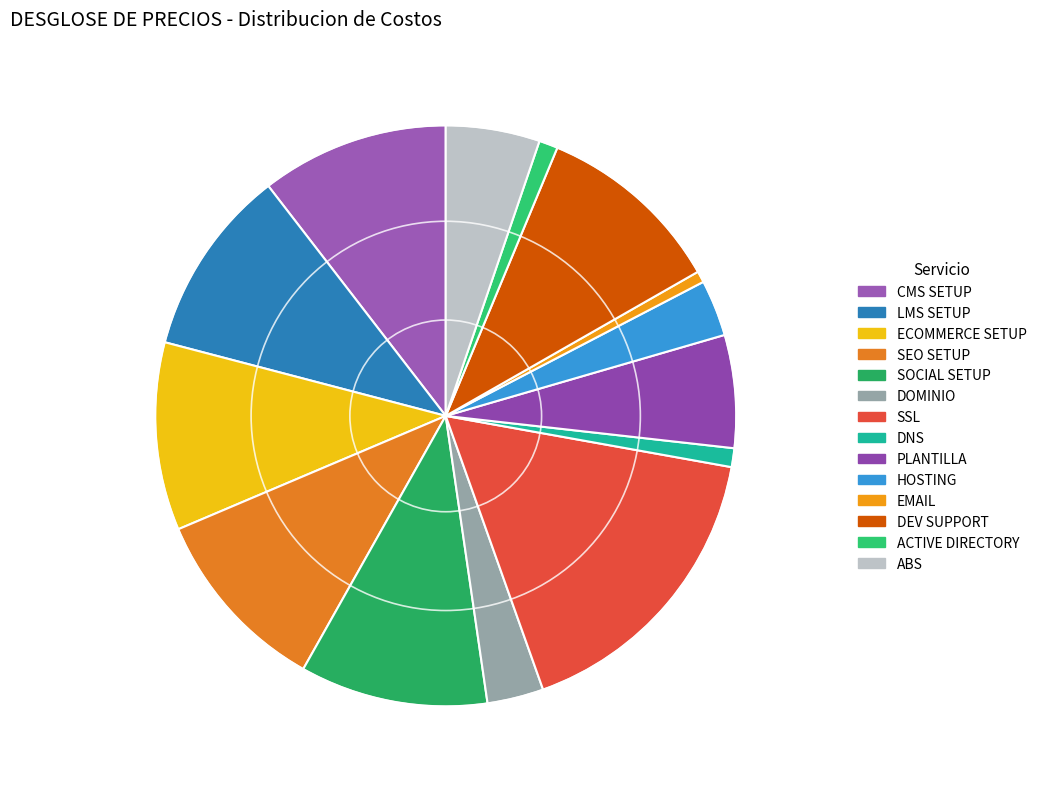

The HOSTING slice represents 3% of the pie. True or false?

True